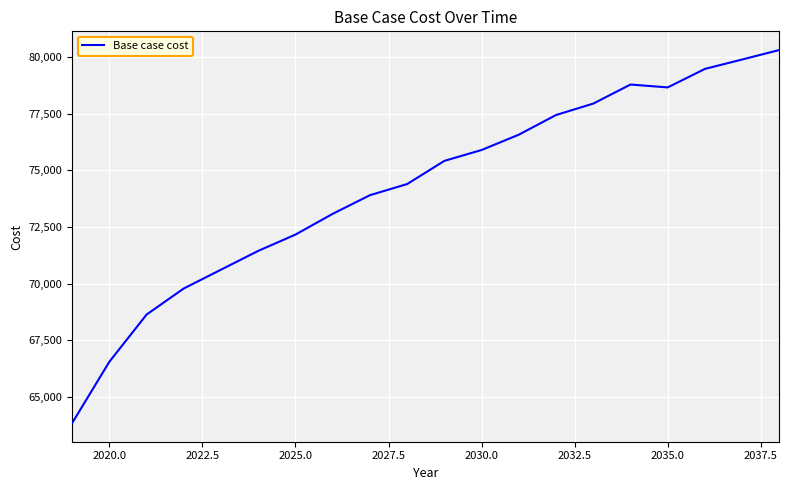

What is the smallest value displayed?

63830.3